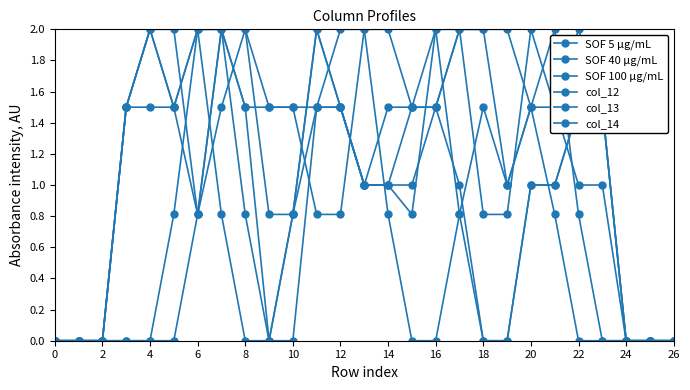

How many lines are shown in the chart?

6